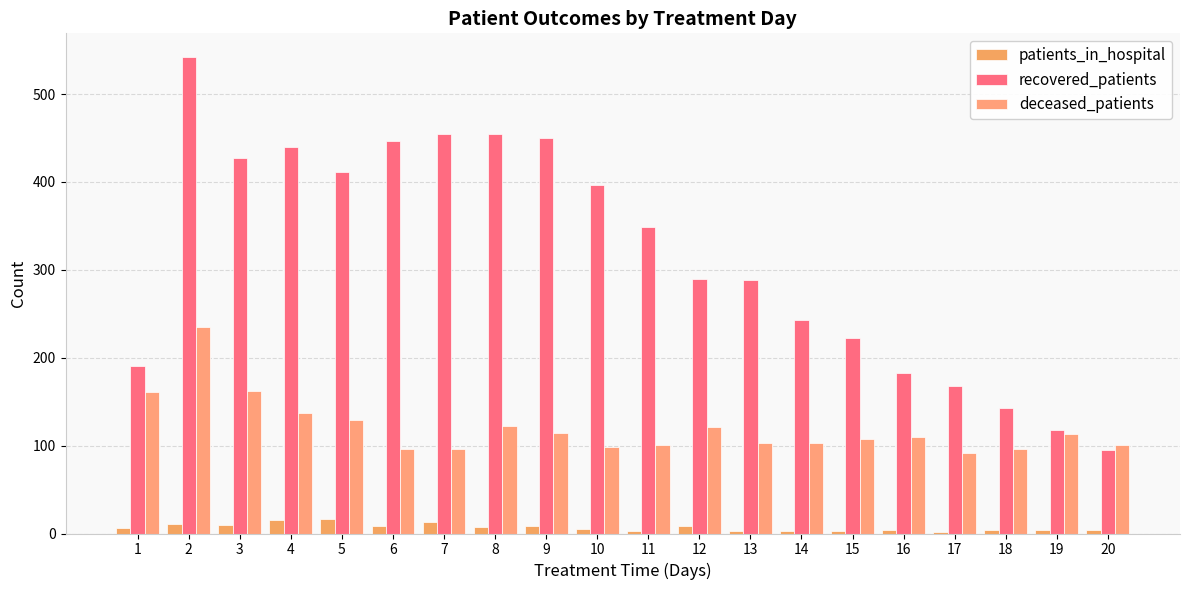

List the series in order of their peak value, highest first.

recovered_patients, deceased_patients, patients_in_hospital